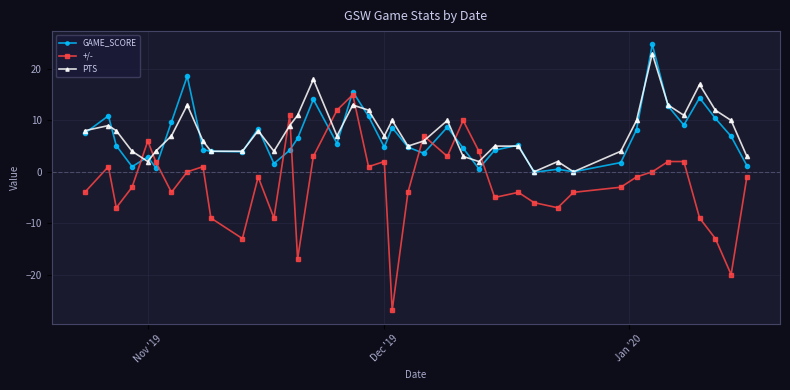

What is the maximum value for PTS?

23.0